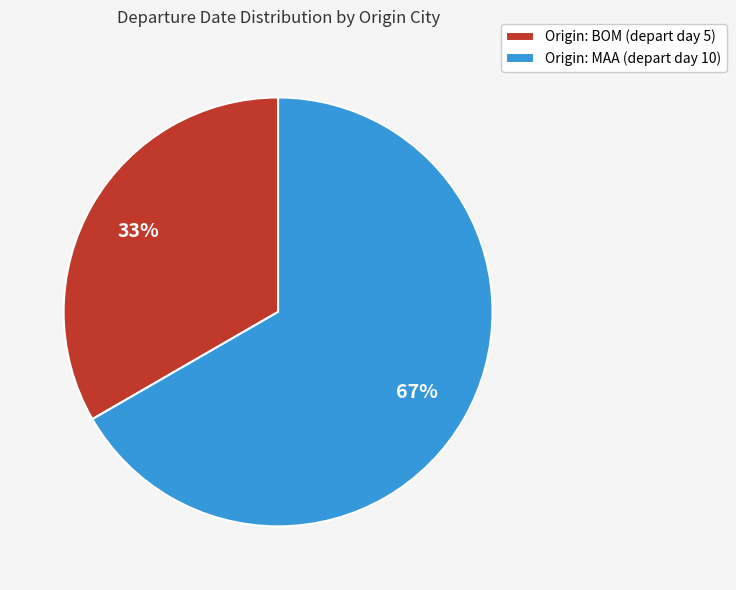

Count the number of slices in the pie.

2